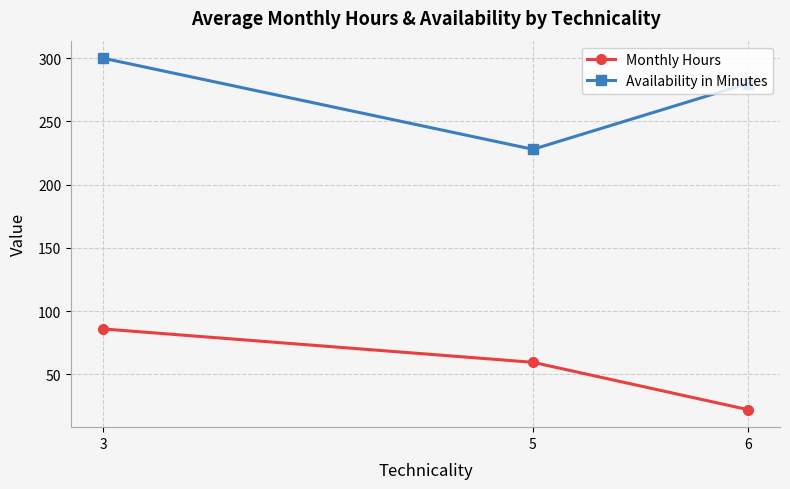

What is the sum of the Availability in Minutes values at 3 and 6?

580.0